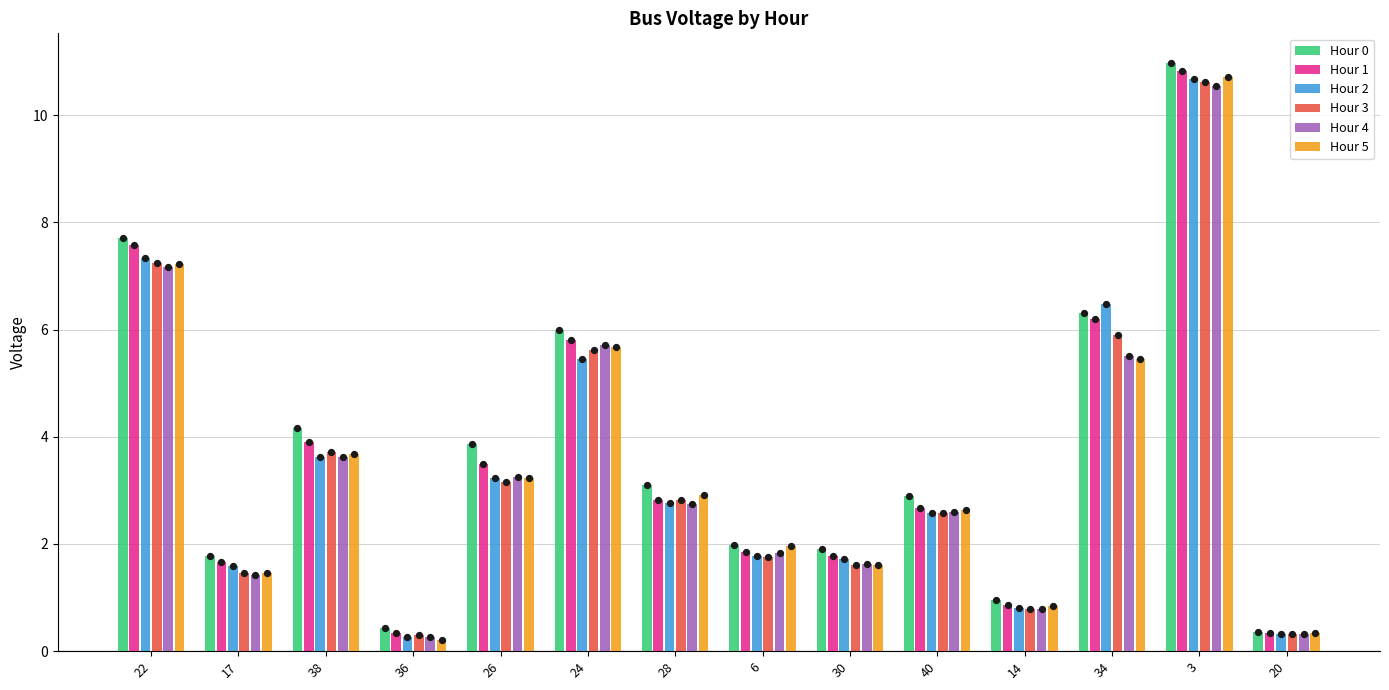

At which category is the sum across all series the highest?

3